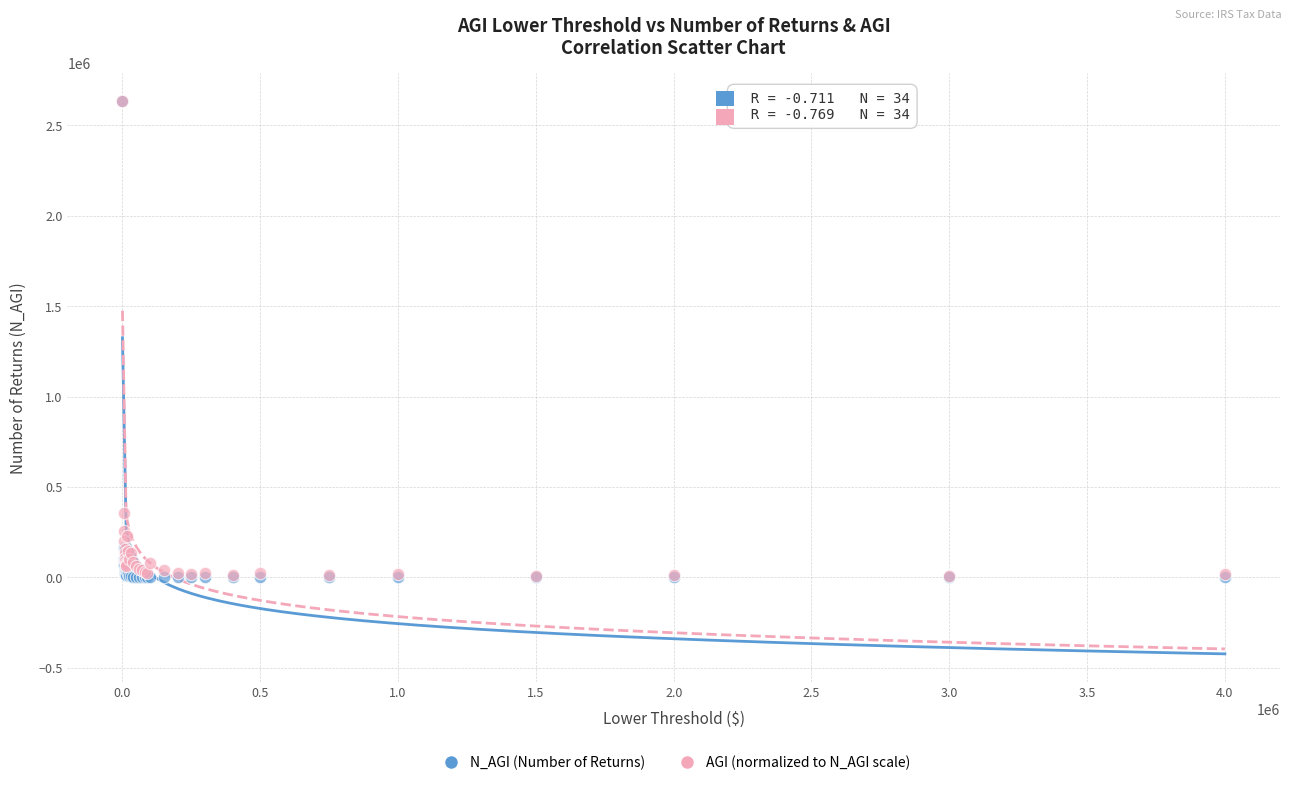

Across all series, what Y value is closest to 1317599?

354925.9